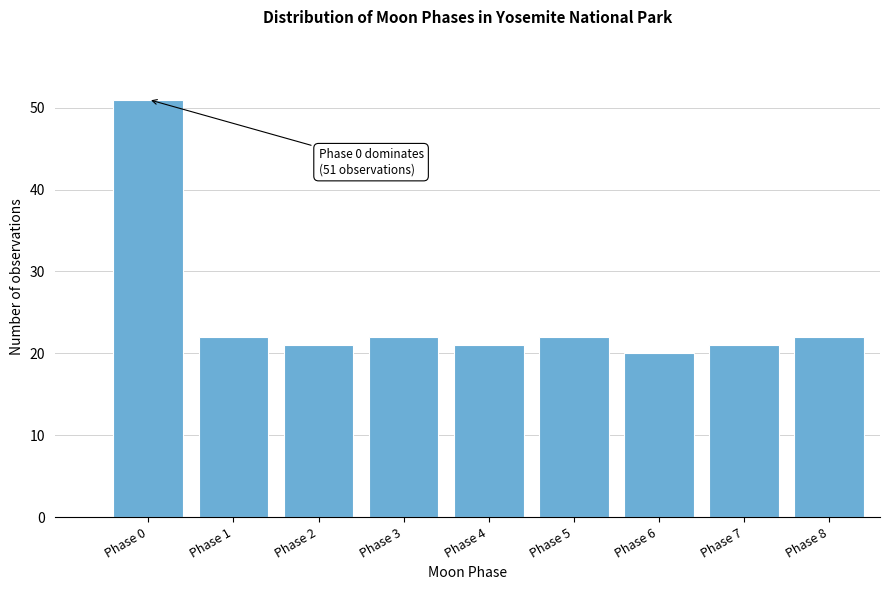

Reading right to left, extract all data points from this chart.

22	21	20	22	21	22	21	22	51